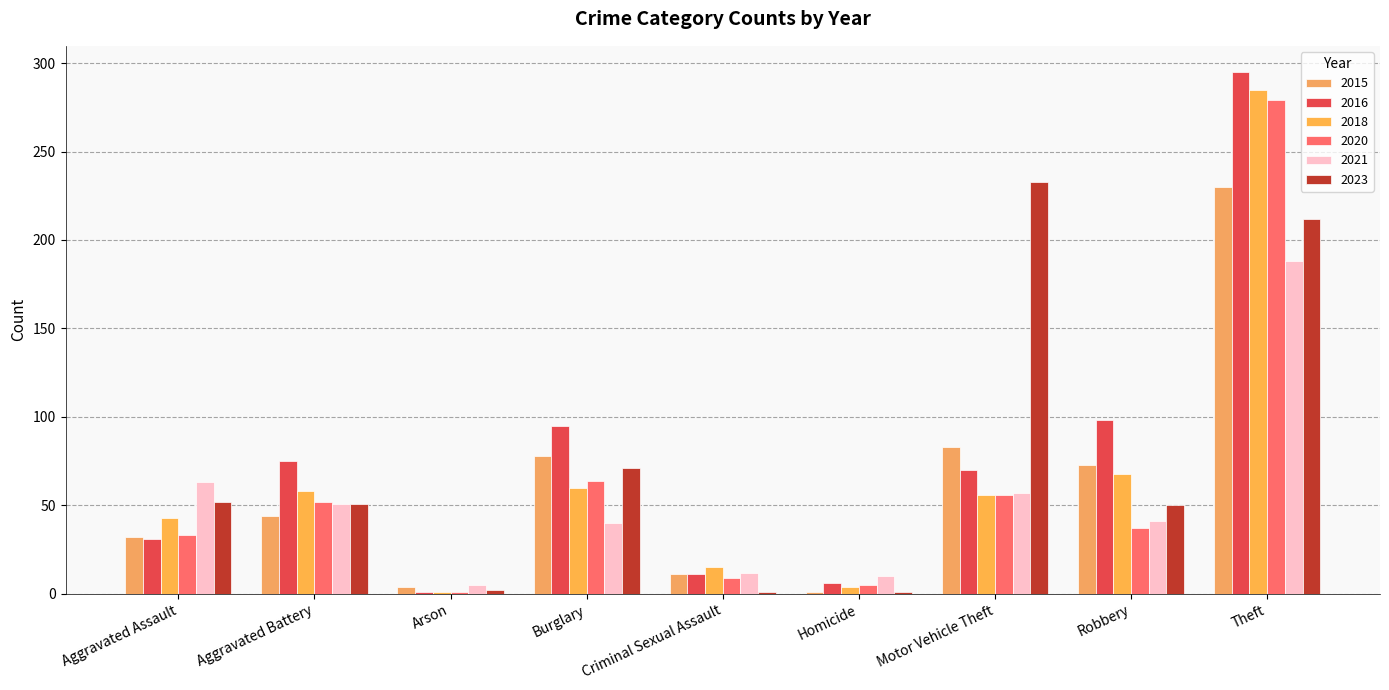

What is the total value across all series at Criminal Sexual Assault?

59